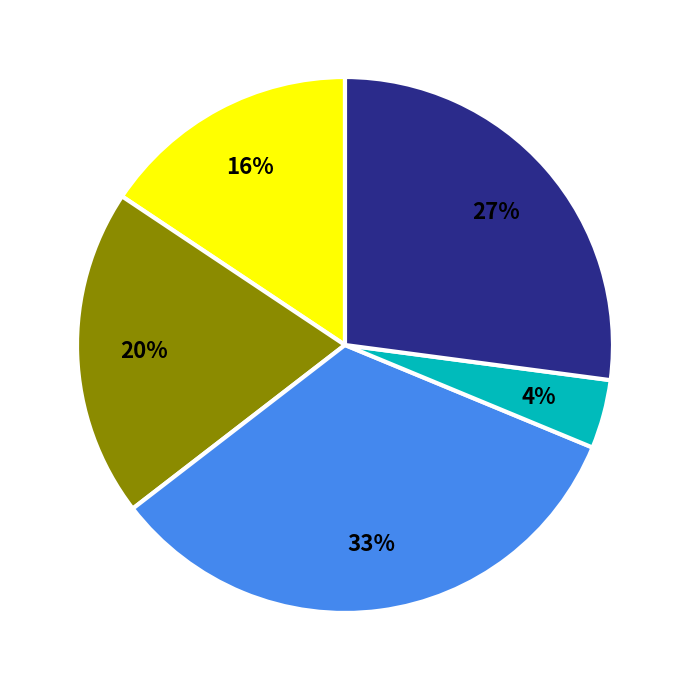

To the nearest percent, what is the average slice percentage?

20%